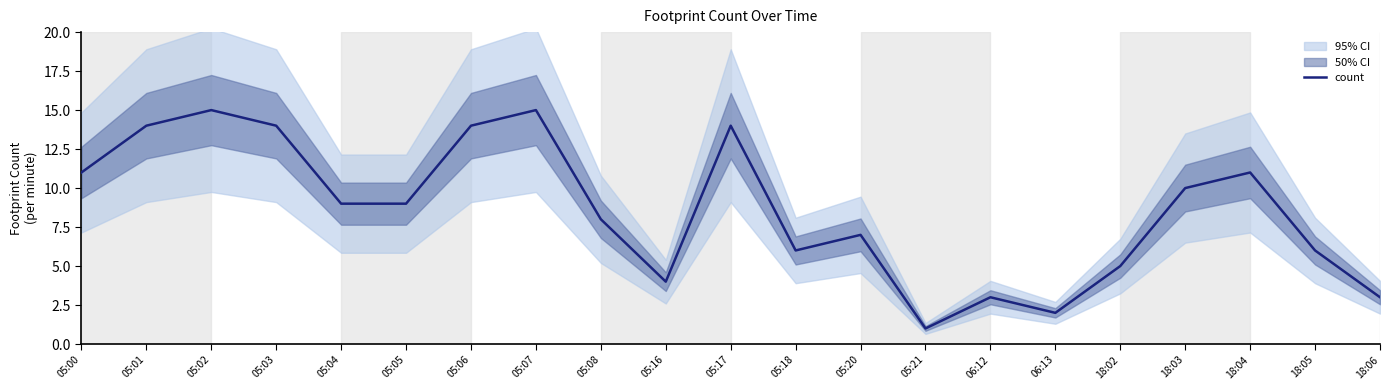

The value at 05:20 is 2. True or false?

False